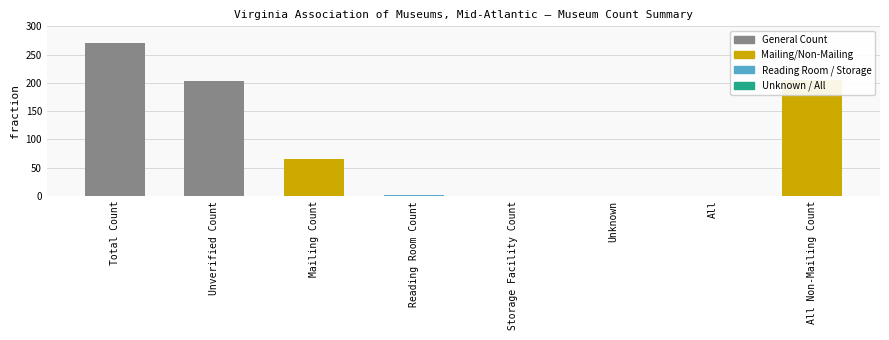

What is the sum of all values?

747